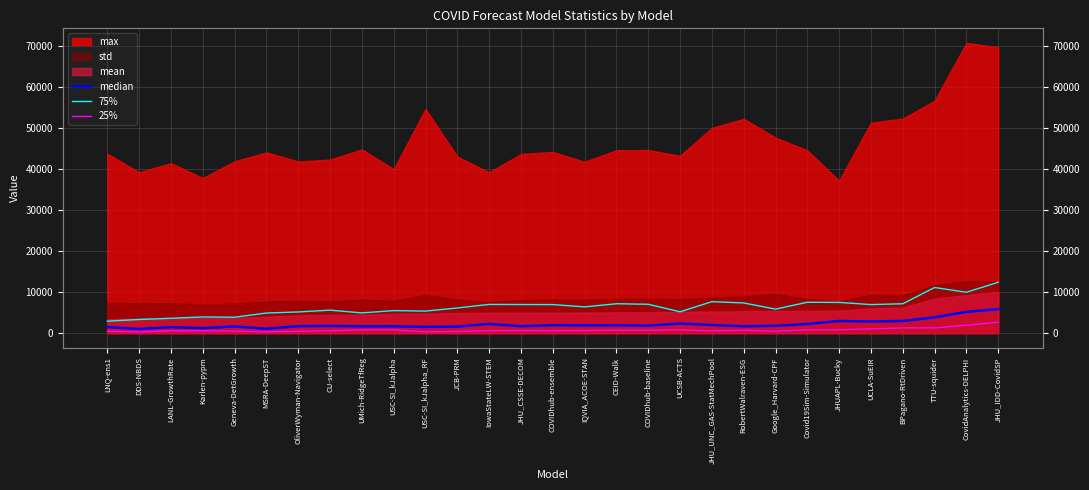

True or false: median and 75% cross at least once.

False